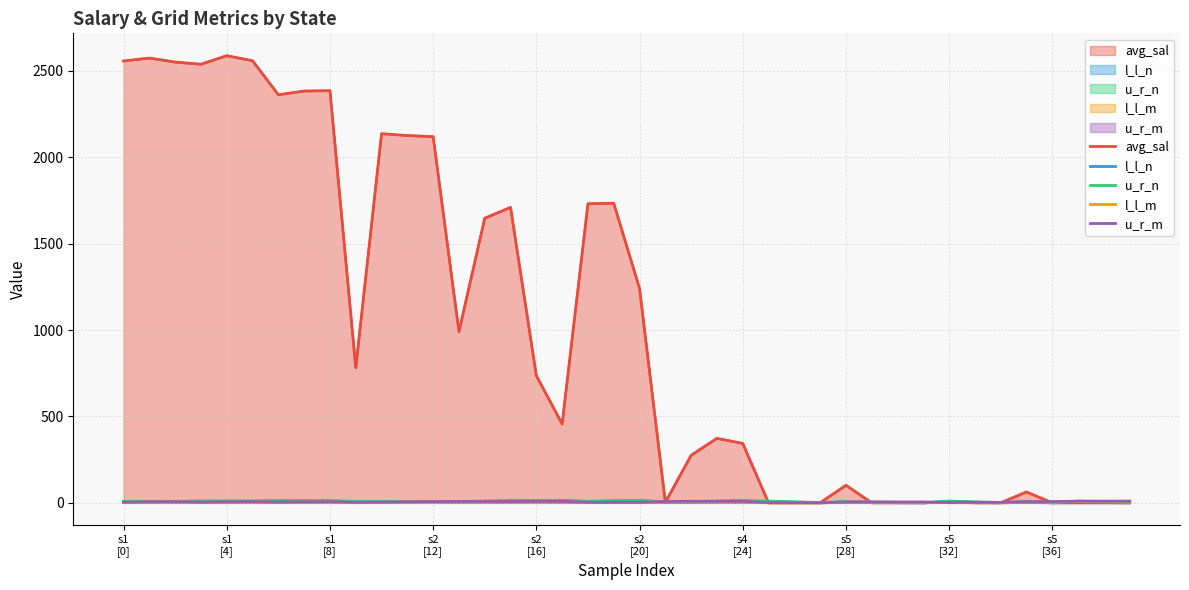

What is the difference between the maximum and second lowest values in the avg_sal series?

2588.3